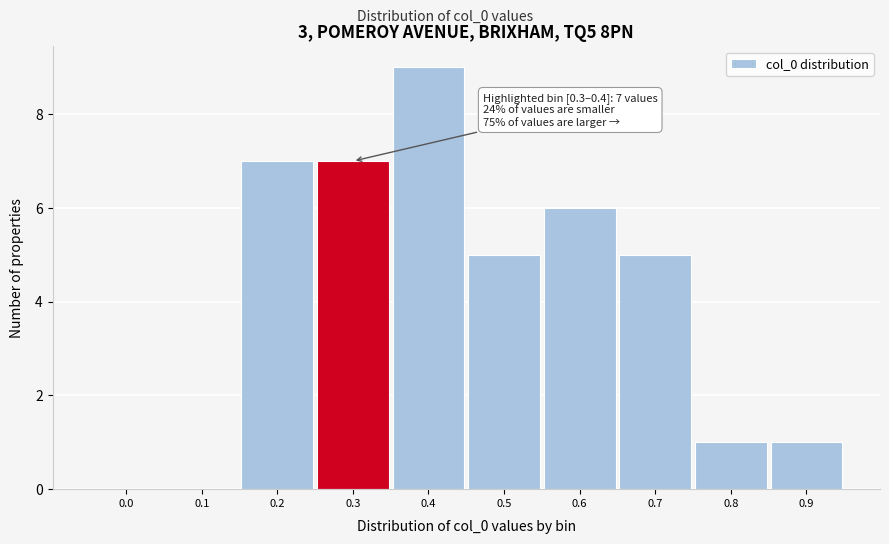

Reading right to left, list all the values displayed in this chart.

0.9=1	0.8=1	0.7=5	0.6=6	0.5=5	0.4=9	0.3=7	0.2=7	0.1=0	0.0=0